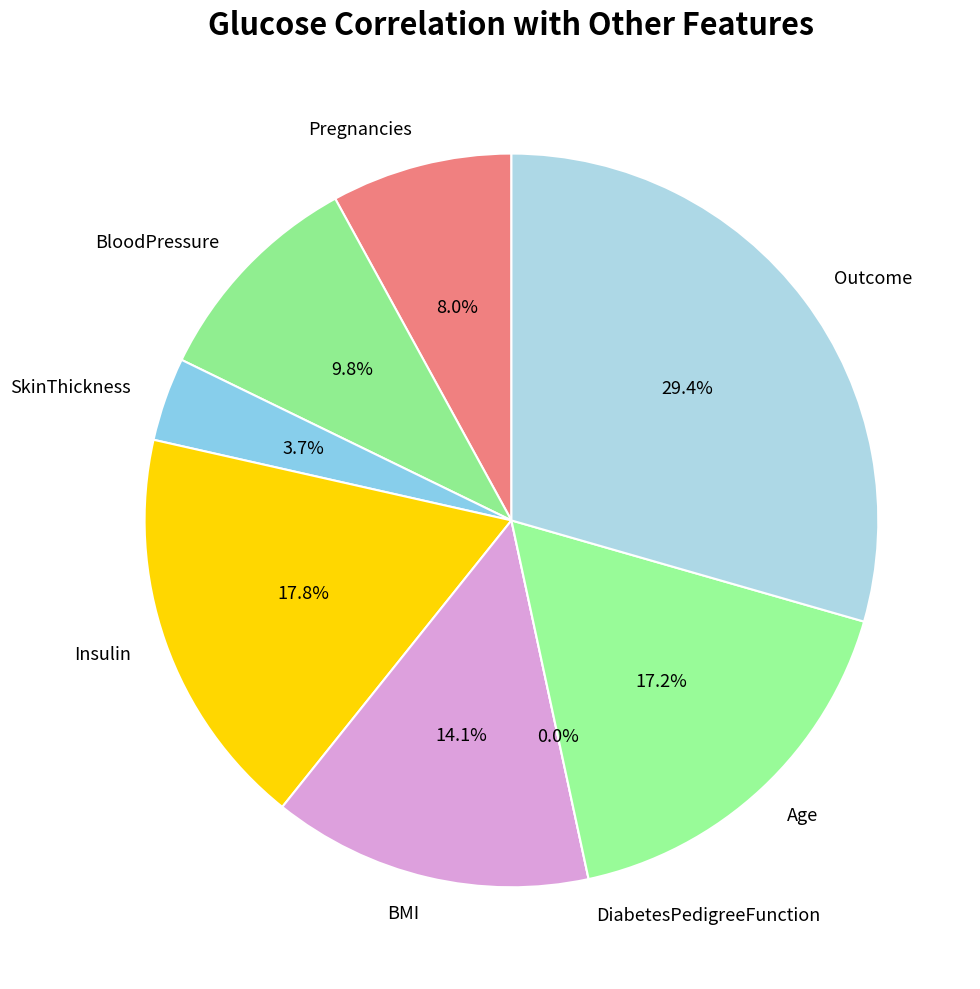

True or false: Outcome accounts for 38% of the total.

False